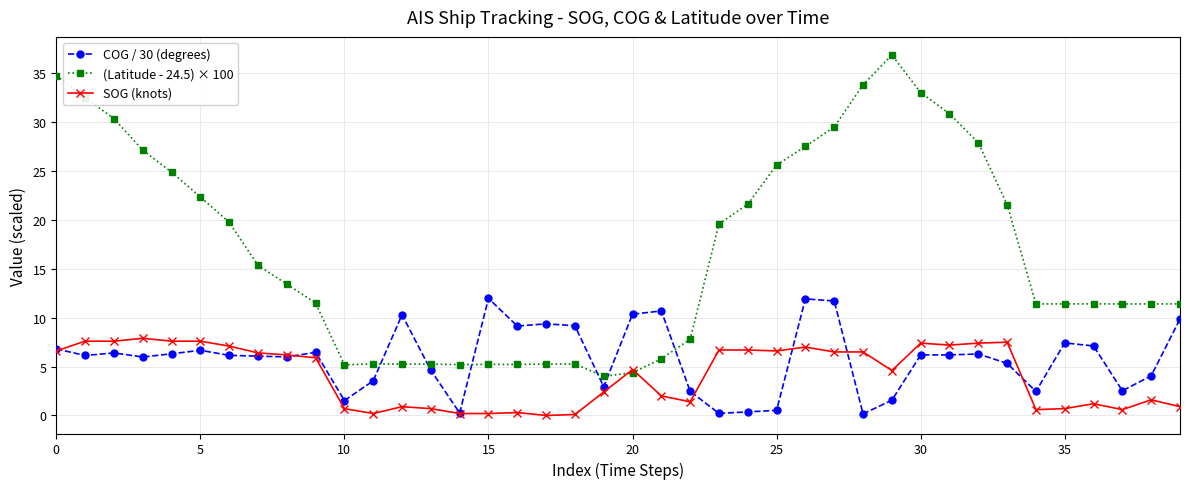

True or false: SOG (knots) has more than 1 points higher than both neighbors.

True